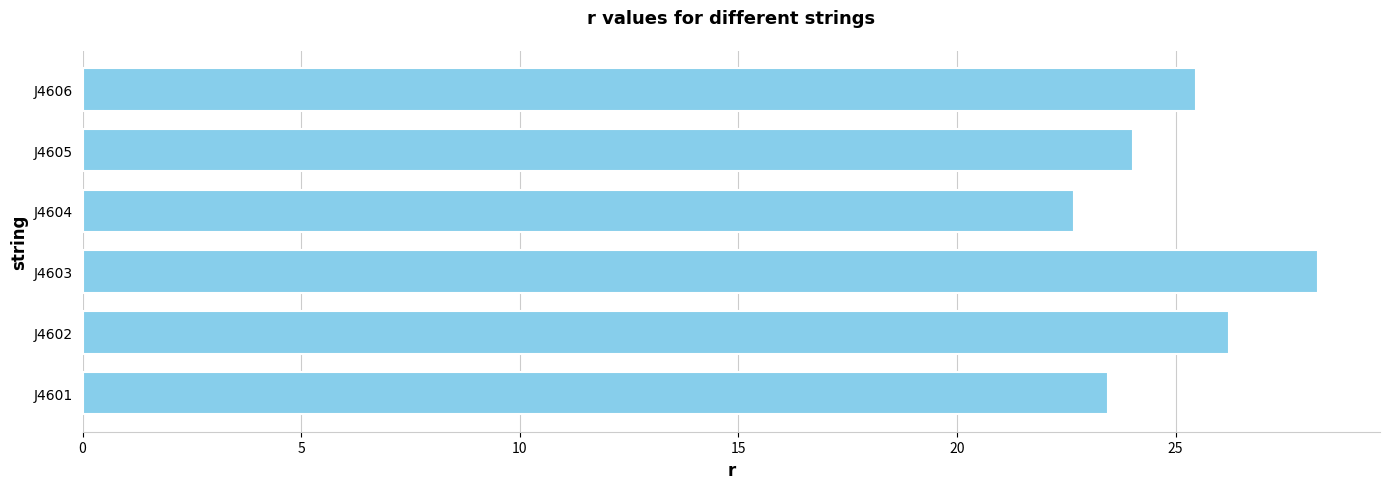

Which category has the lowest value across all series?

J4604